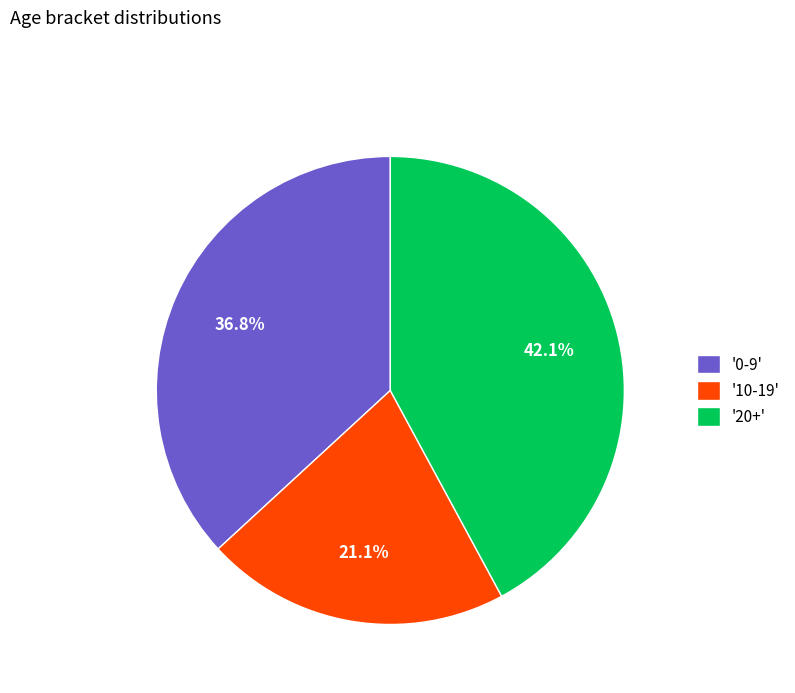

Is there a majority slice in this chart?

No